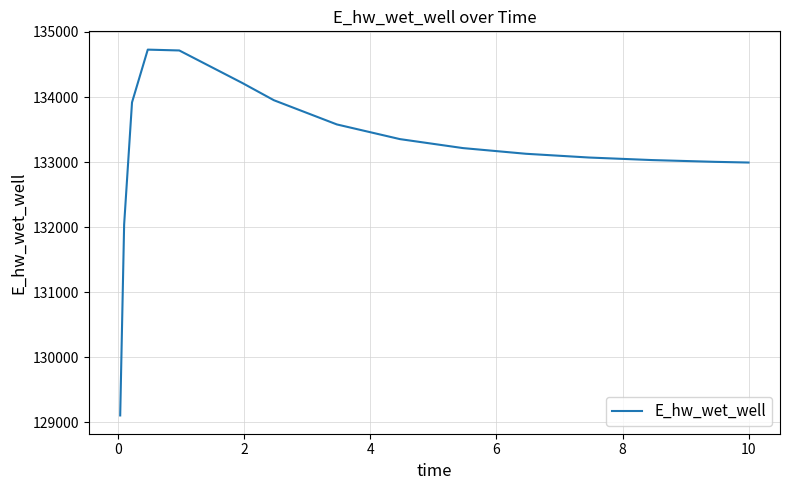

What is the average value?

133203.8